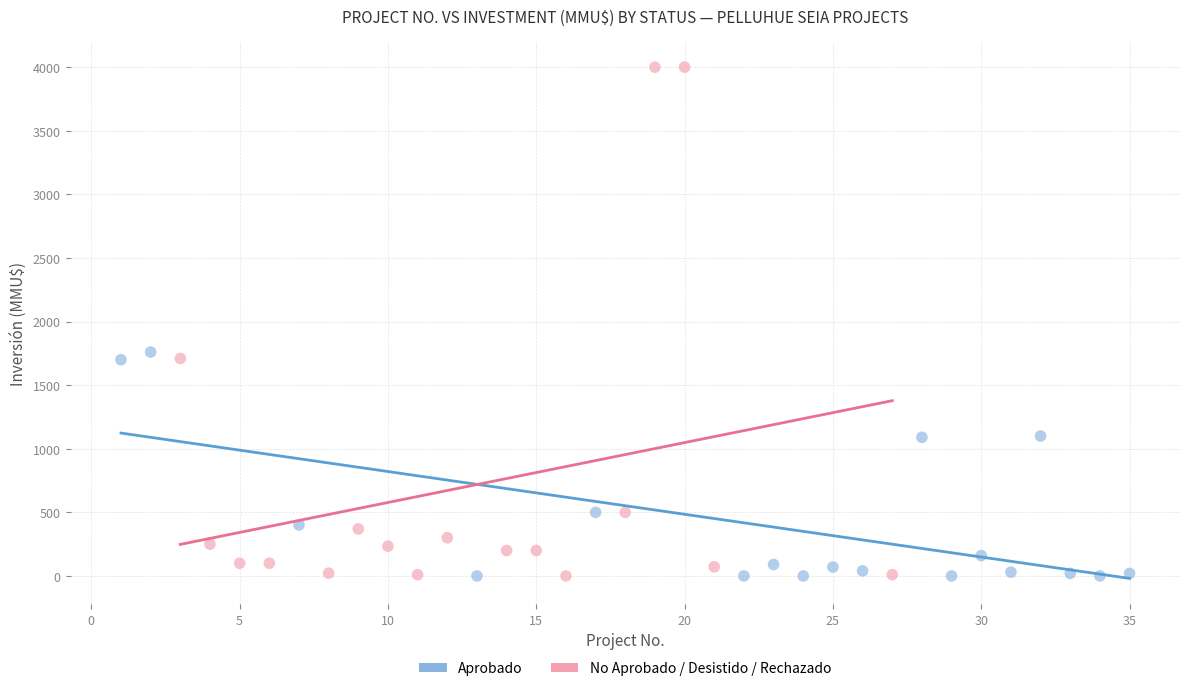

Which series reaches the maximum Y coordinate?

No Aprobado / Desistido / Rechazado